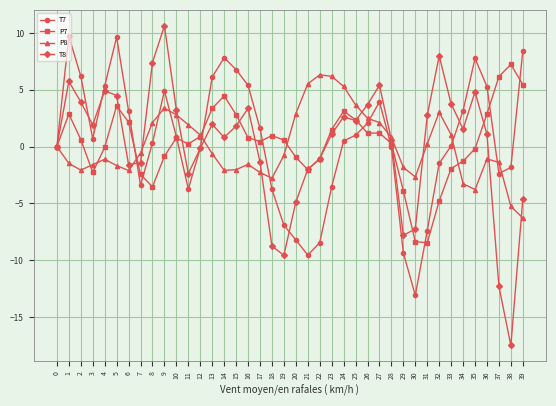

What is the total value across all series at 7?

-7.9